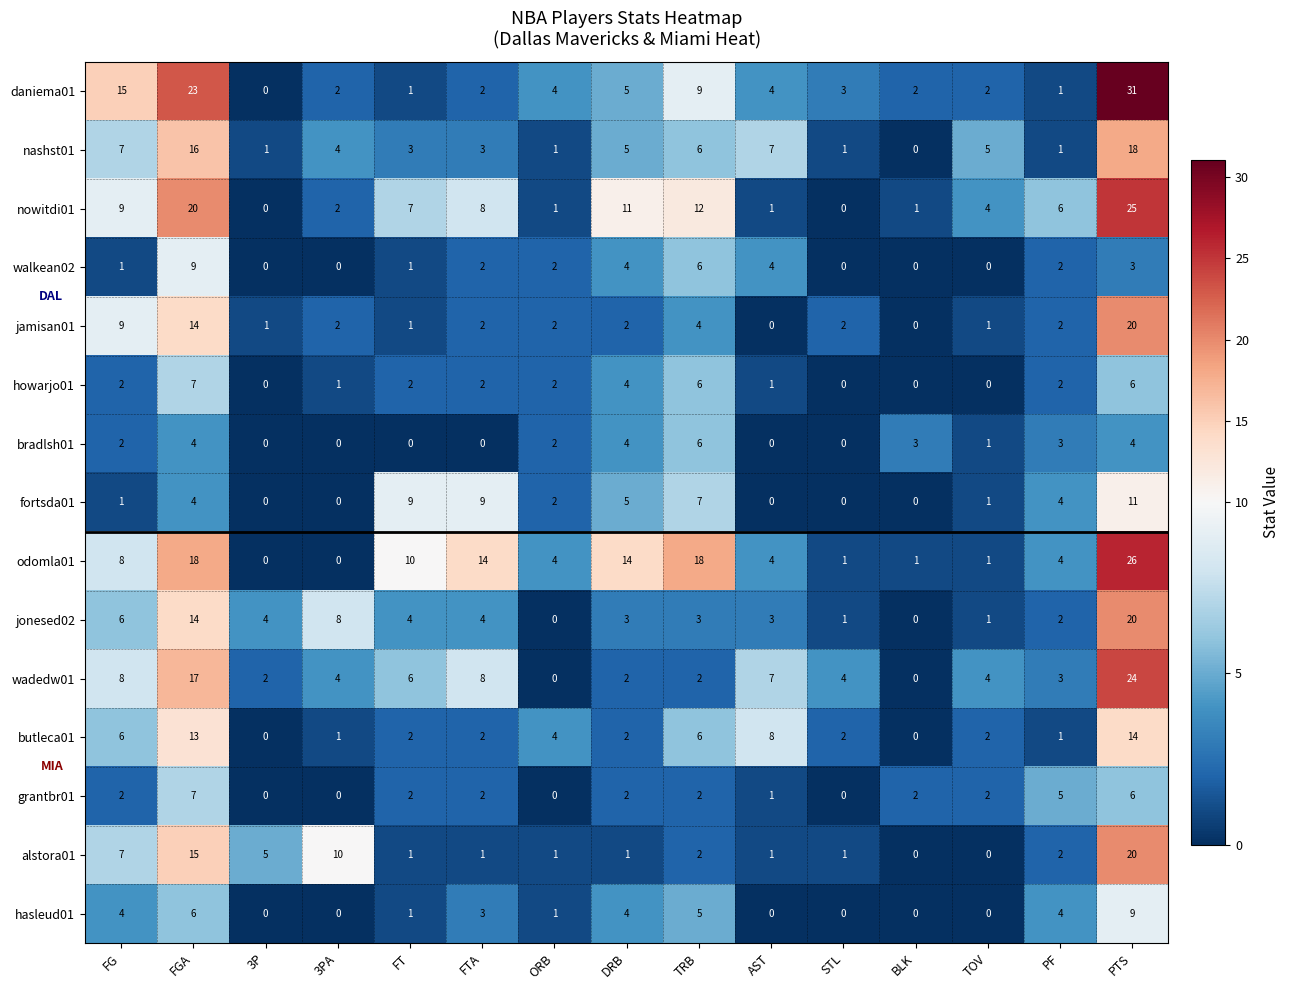

Which category has the highest value in the jamisan01 series?

PTS